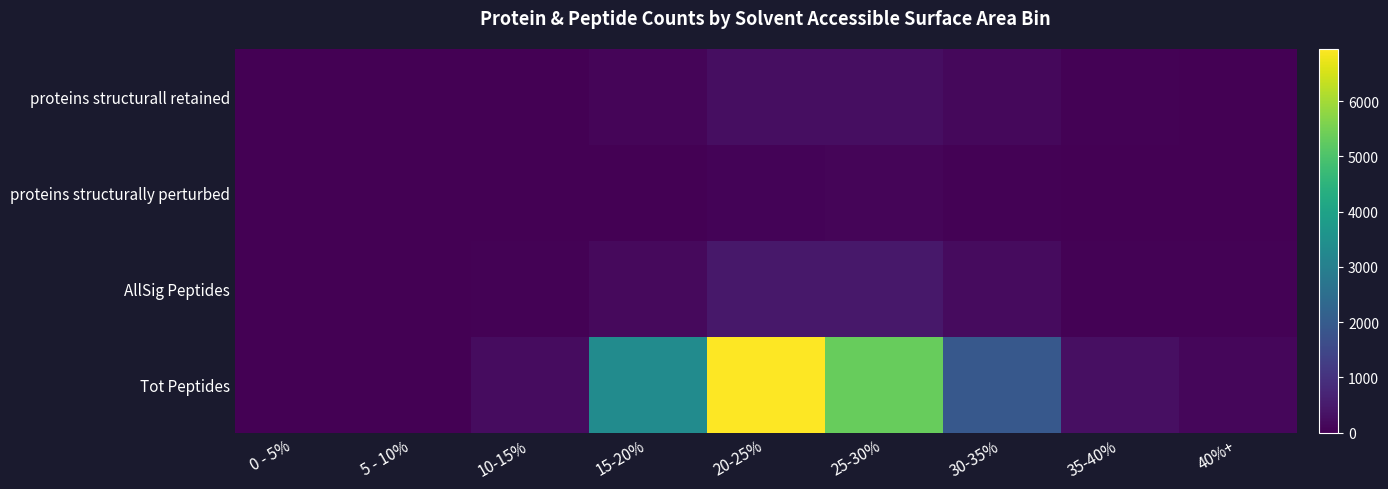

Rank the series at 30-35% from lowest to highest value.

proteins structurally perturbed, proteins structurall retained, AllSig Peptides, Tot Peptides